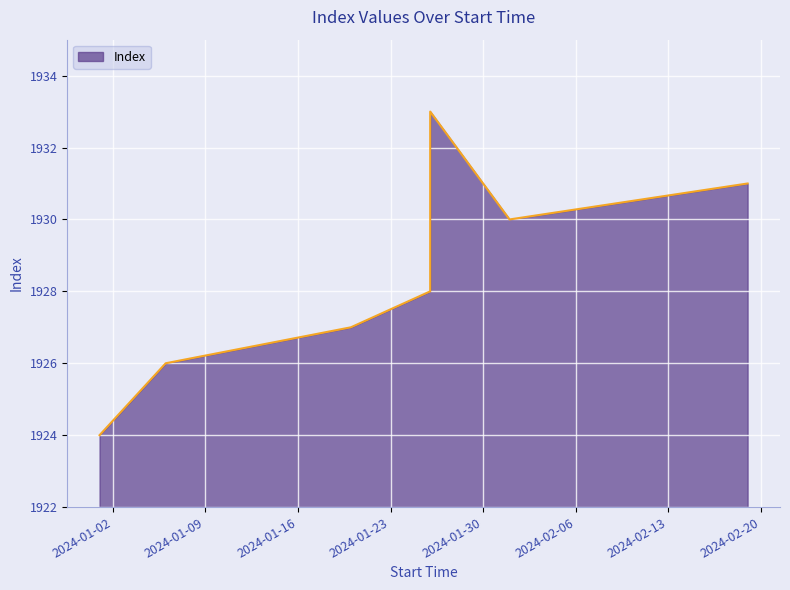

What is the smallest value displayed?

1924